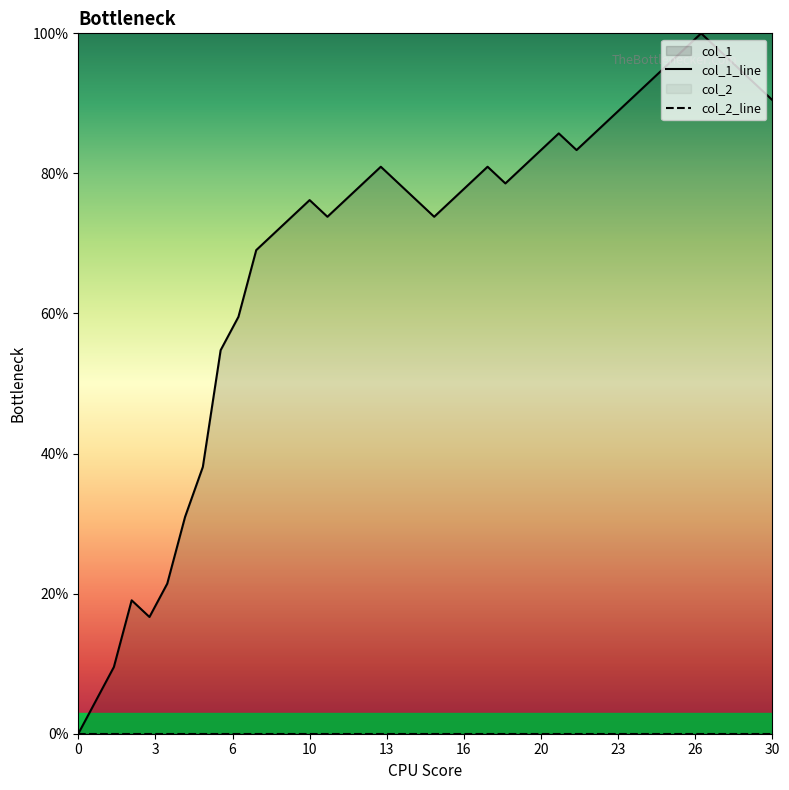

What is the maximum value shown in the chart?

100.0